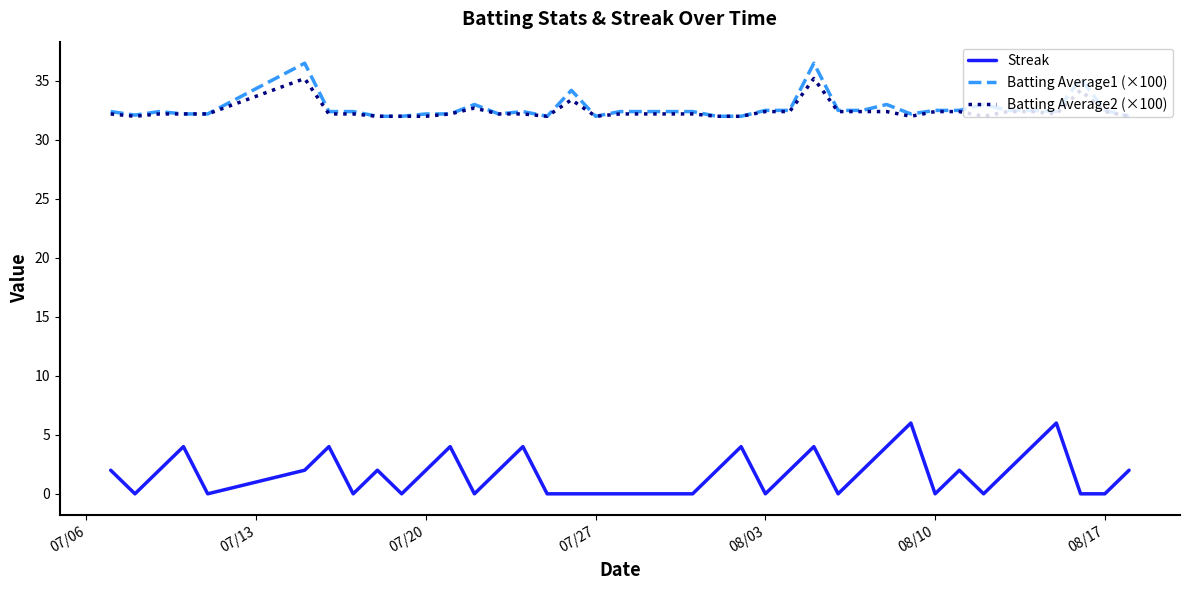

Does the chart have visible grid lines?

No